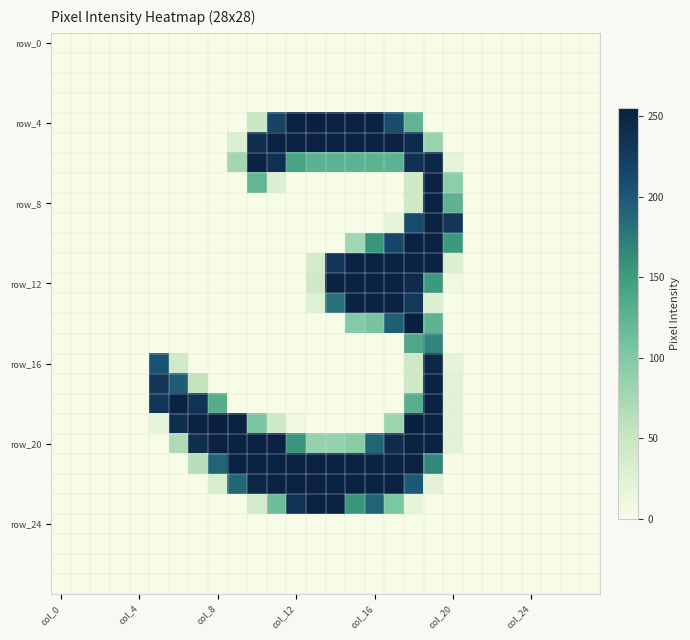

At how many categories does at least one series exceed 144?

16